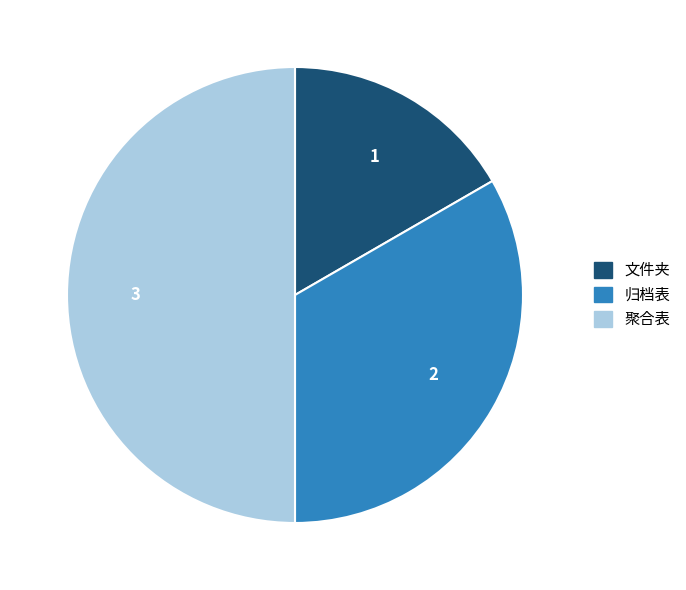

What is the smallest slice in the pie chart?

文件夹